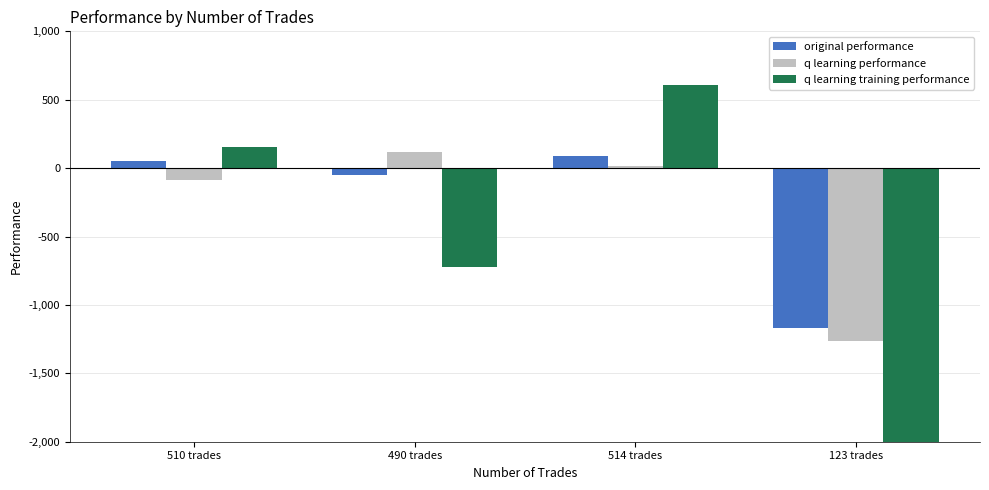

What is the difference between the highest and lowest values at 510 trades?

241.9